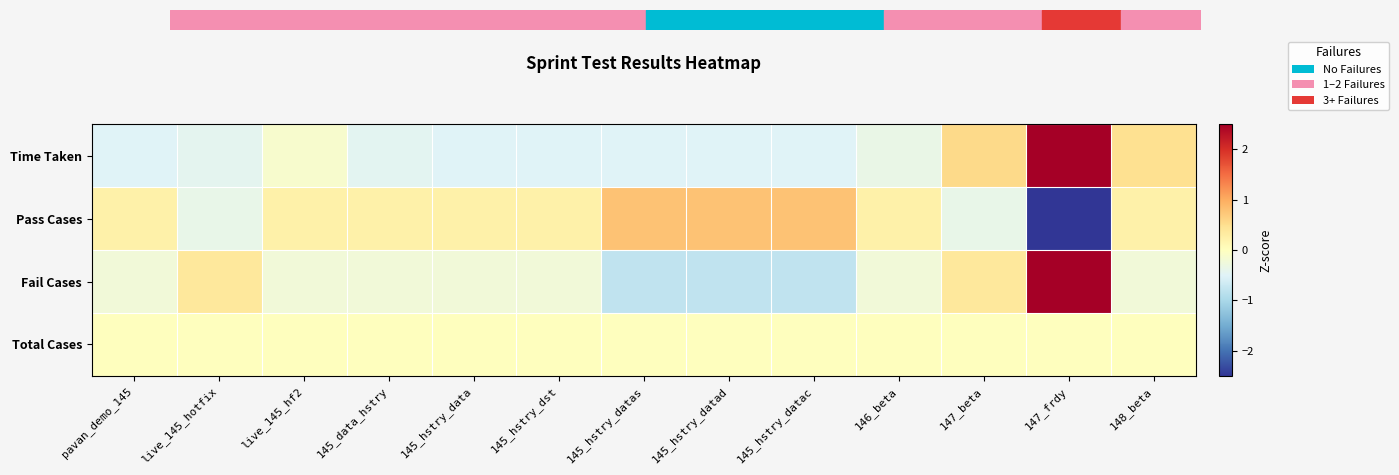

Rank the series by their maximum value, from lowest to highest.

Total Cases, Pass Cases, Fail Cases, Time Taken